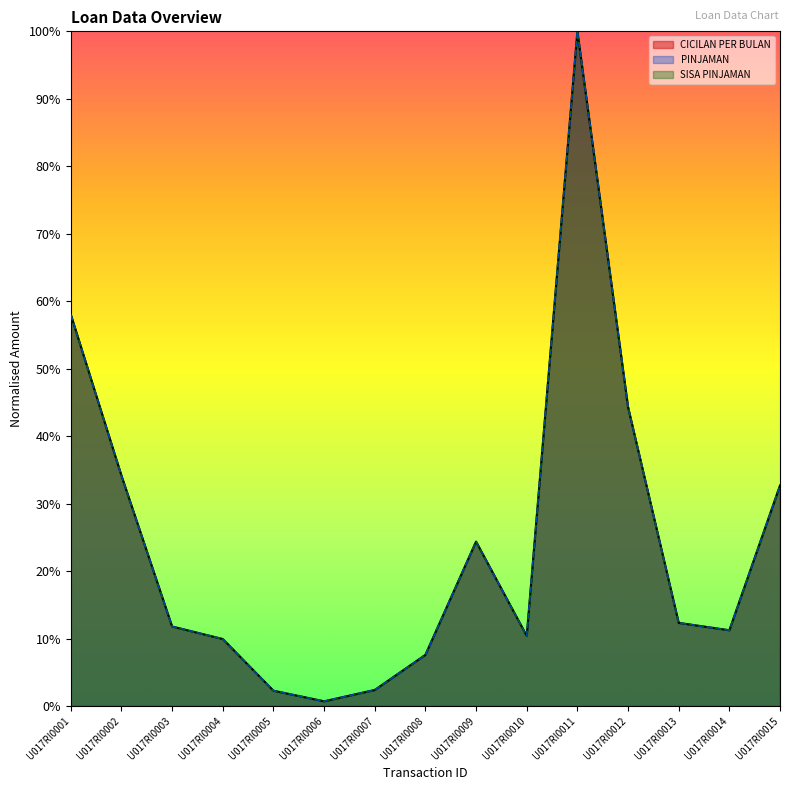

True or false: SISA PINJAMAN and CICILAN PER BULAN cross at least once.

False